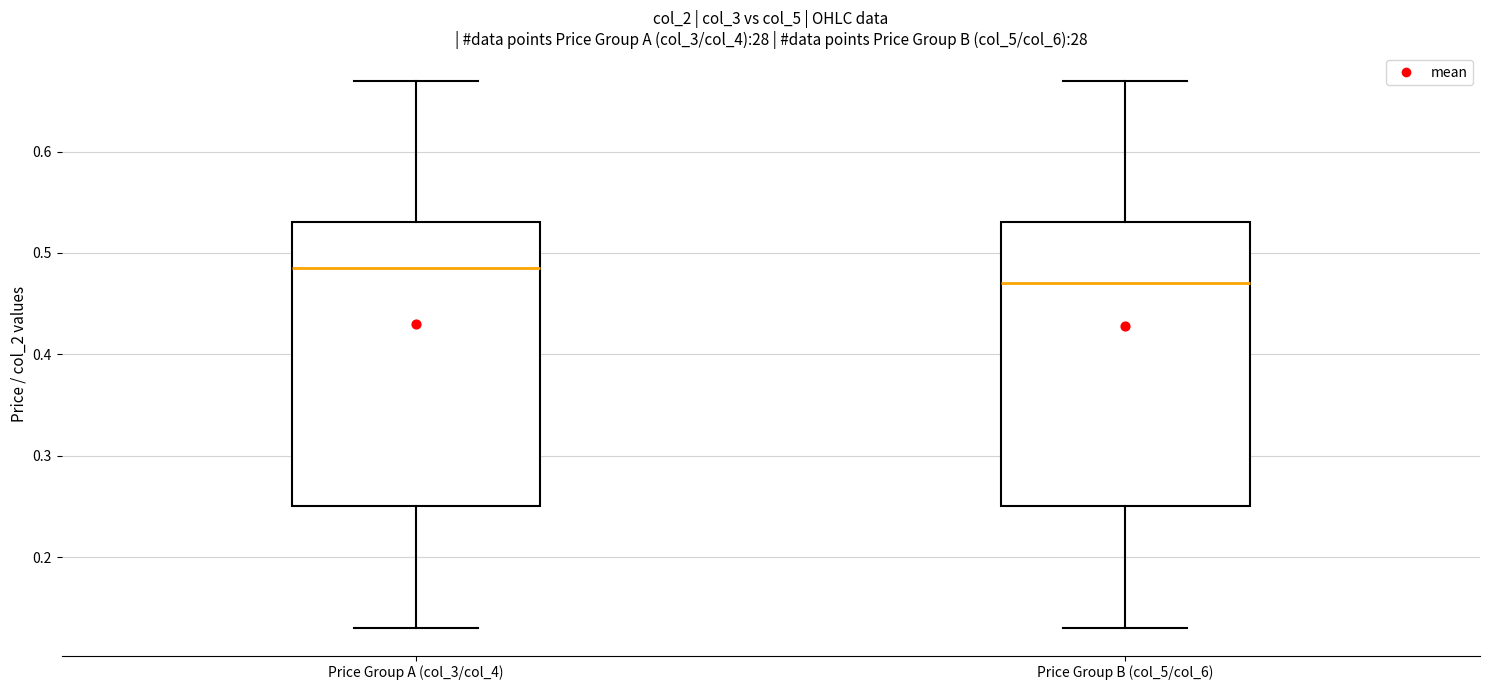

Which box has the lowest median line?

Price Group B (col_5/col_6)